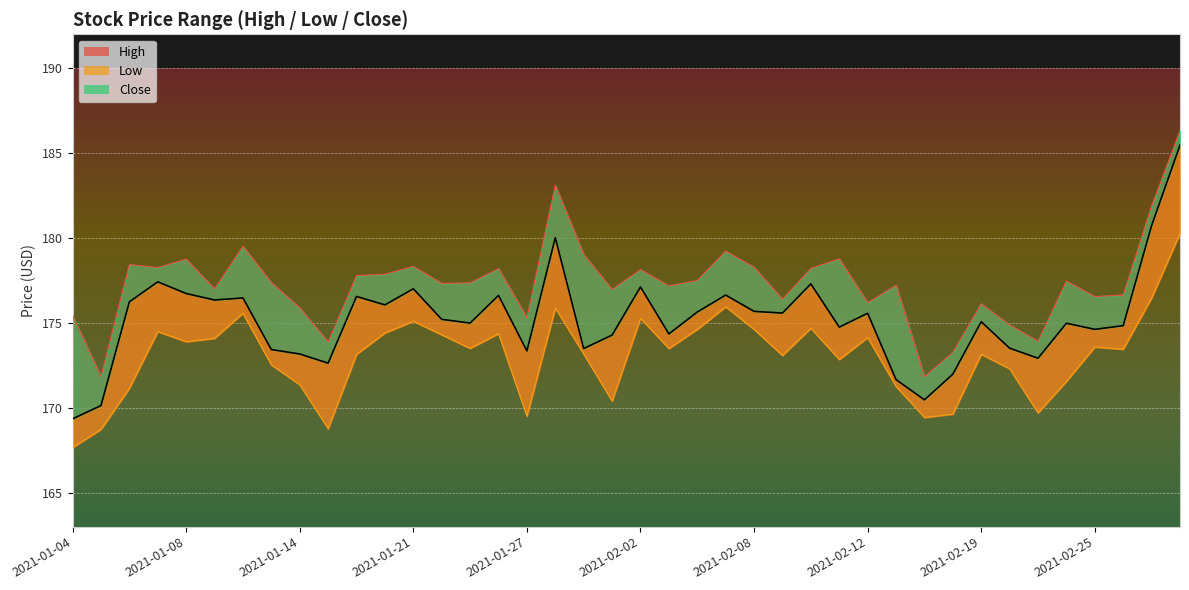

True or false: Close and Low cross at least once.

False